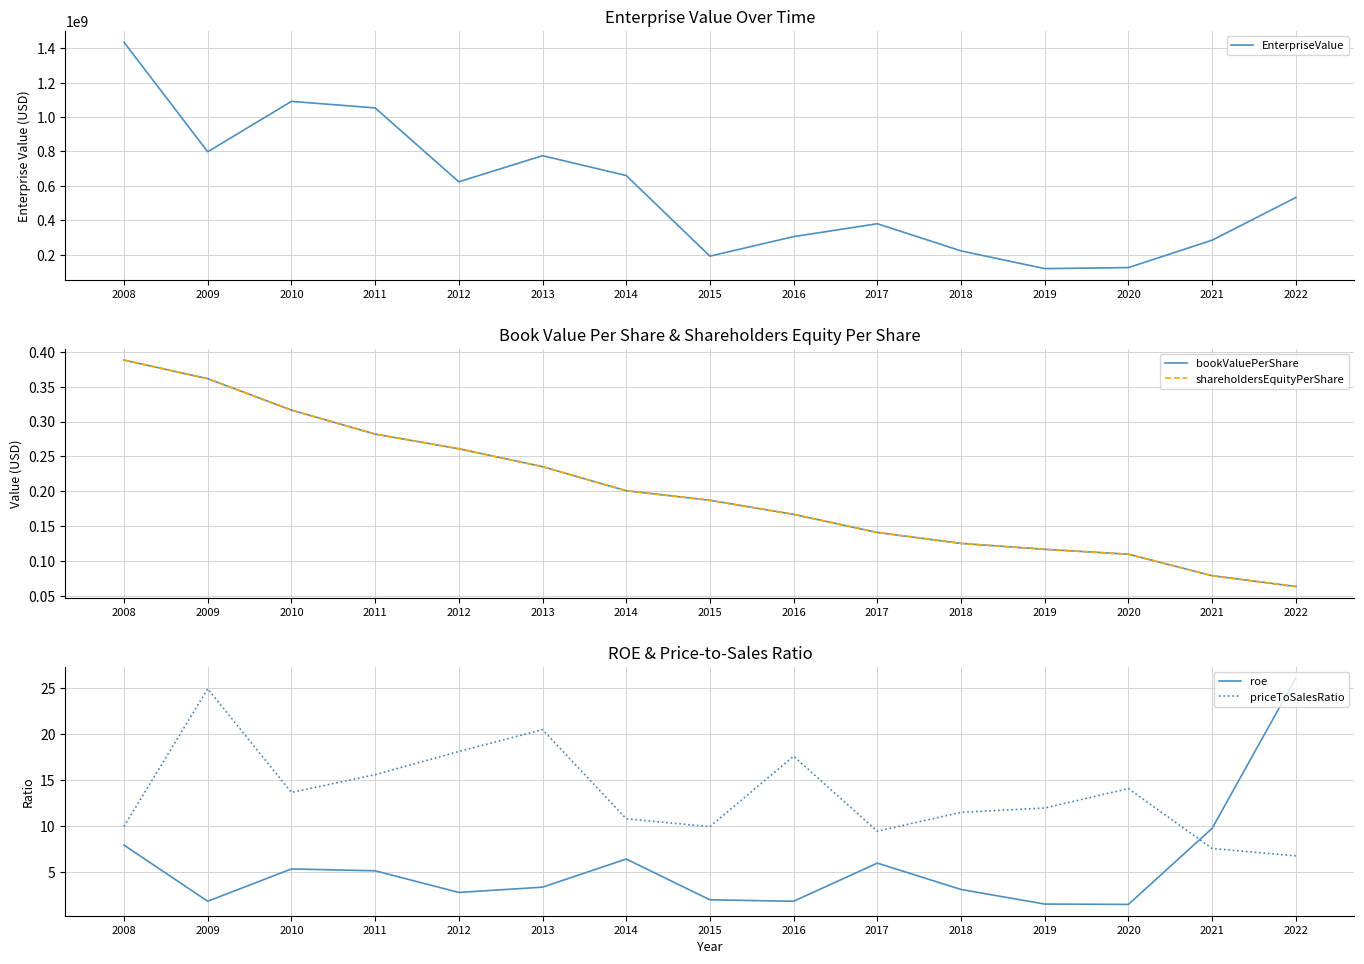

Which series has the largest total across all categories?

EnterpriseValue